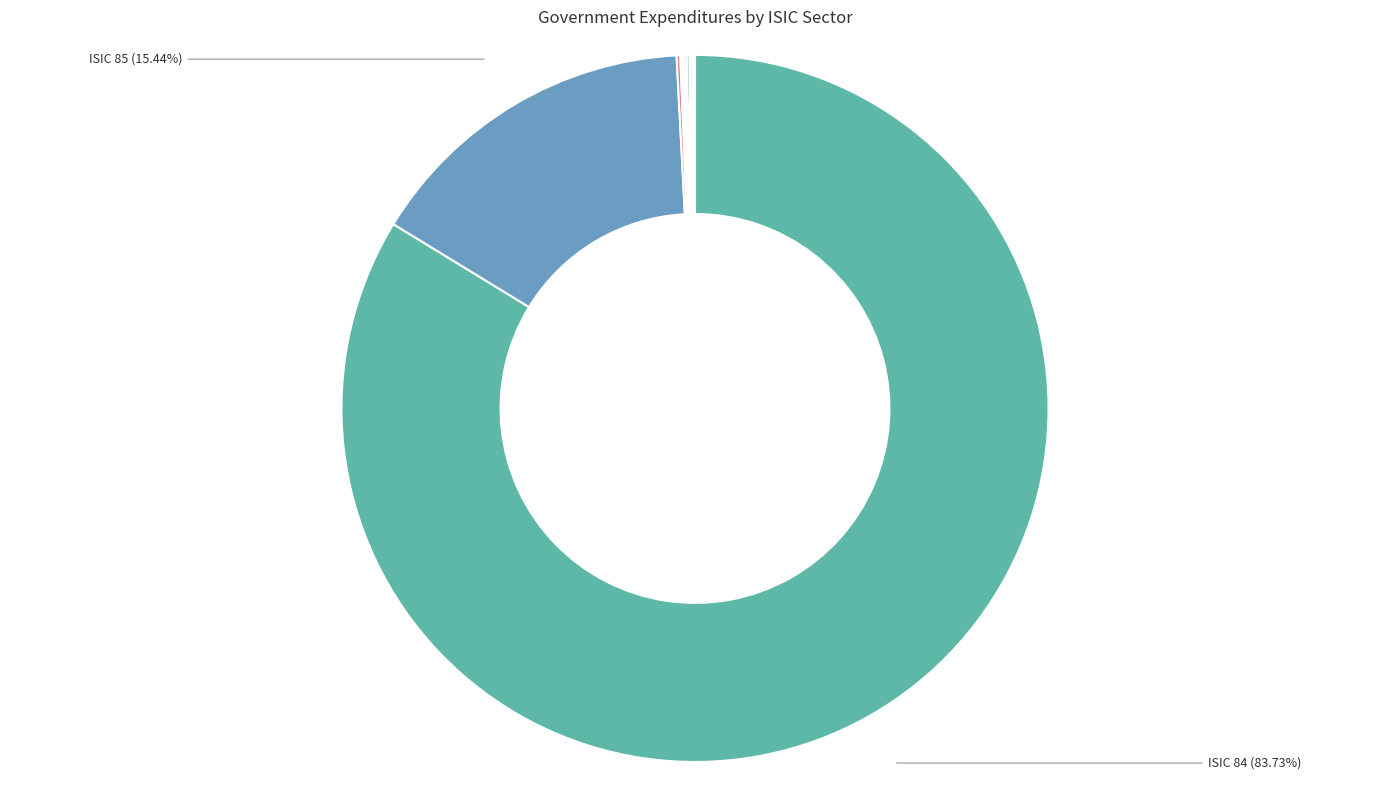

Which category accounts for the majority?

ISIC 84